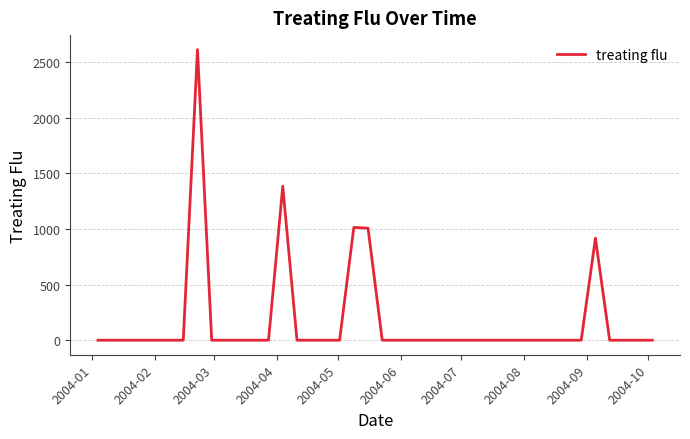

What is the greatest value displayed?

2613.9